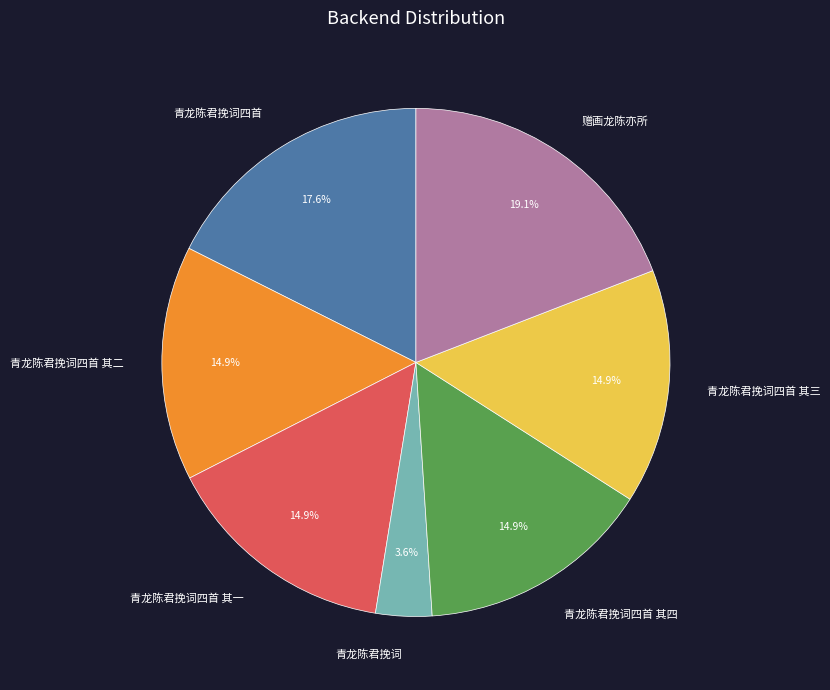

To the nearest percent, what is the average slice percentage?

14%